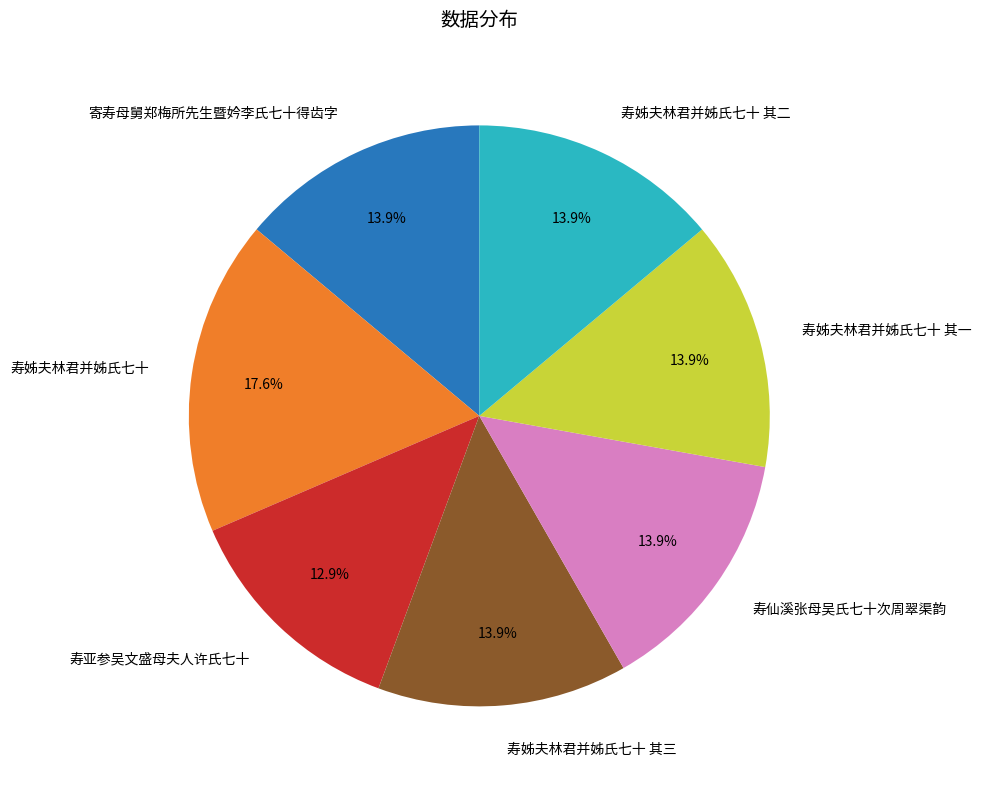

What is the largest slice in the pie chart?

寿姊夫林君并姊氏七十